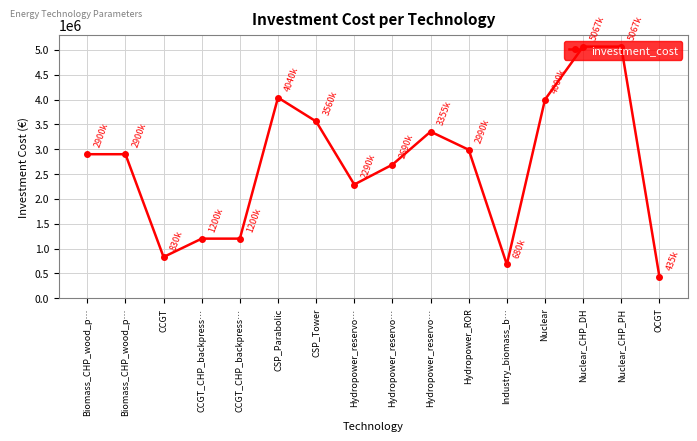

What is the value of the 11th point from the left?

2990000